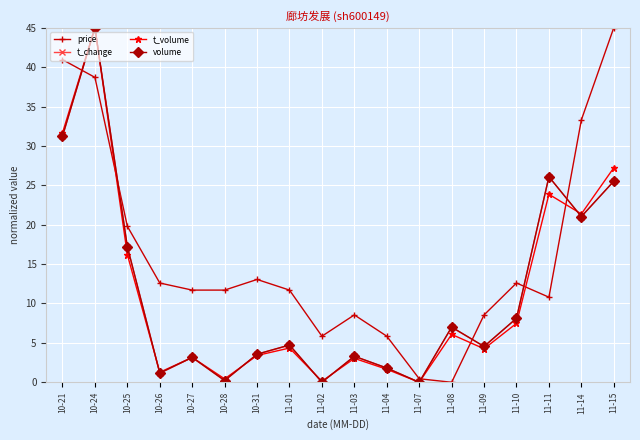

What is the difference between the second highest and second lowest values in the t_volume series?

31.5